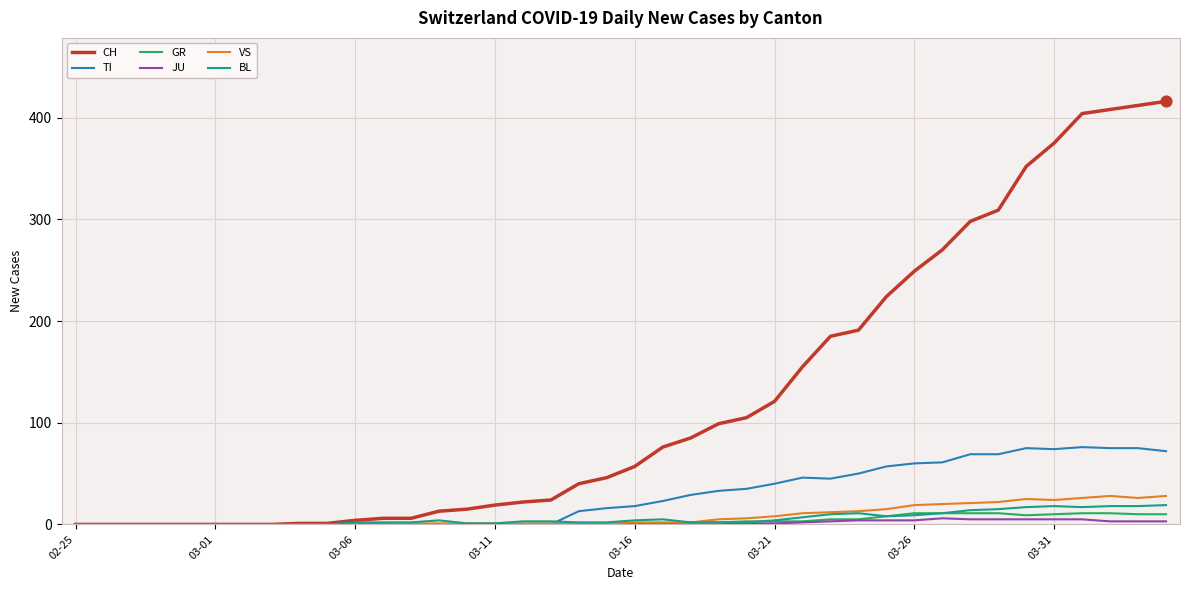

Which series has the largest range (max minus min)?

CH